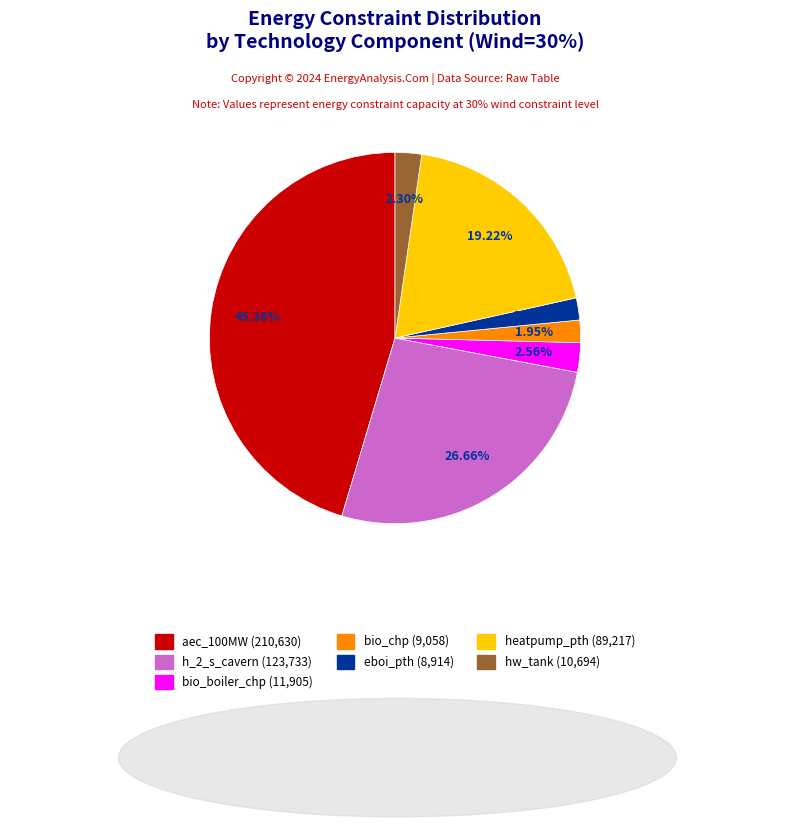

What is the total percentage of eboi_pth and aec_100MW?

47.3%